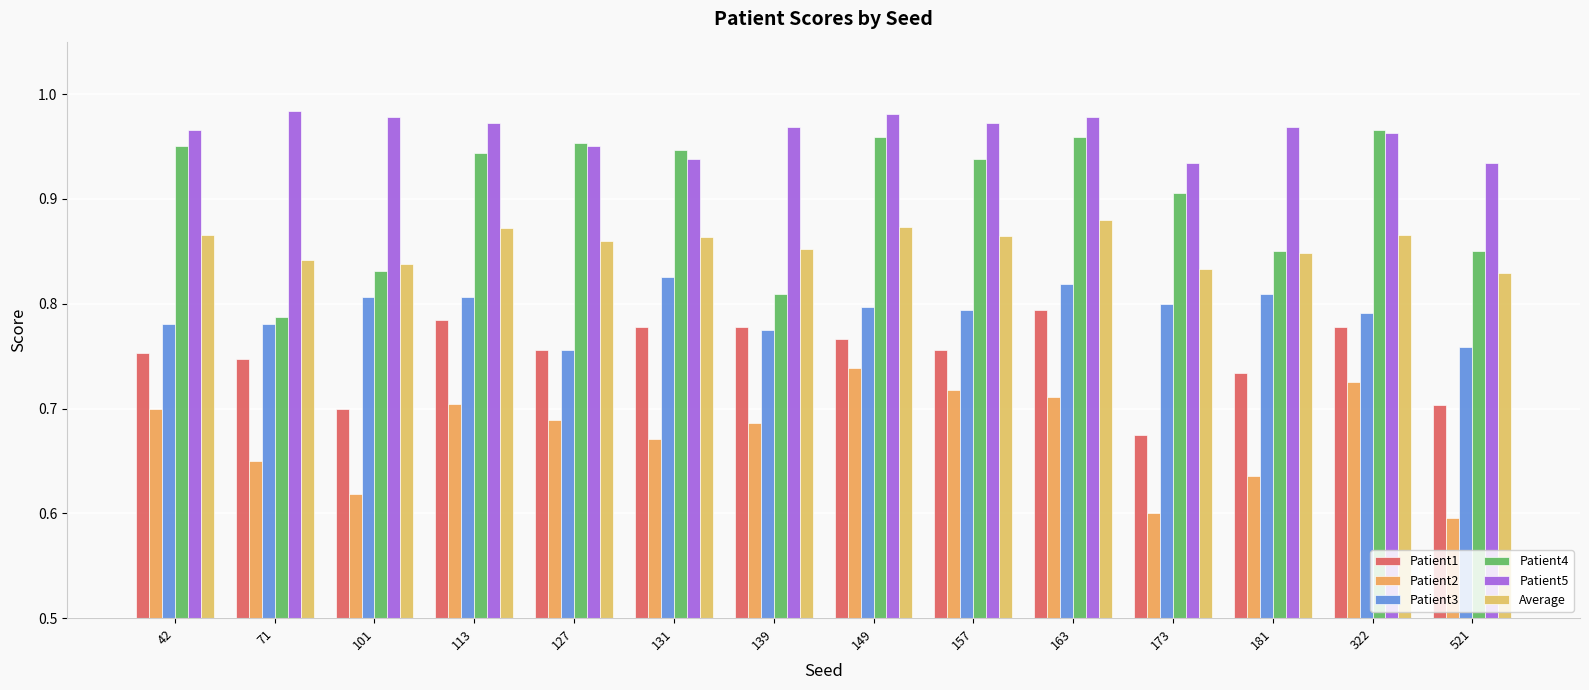

Reading left to right, transcribe all the data shown in this chart.

Patient1: 42=0.8	71=0.7	101=0.7	113=0.8	127=0.8	131=0.8	139=0.8	149=0.8	157=0.8	163=0.8	173=0.7	181=0.7	322=0.8	521=0.7
Patient2: 42=0.7	71=0.7	101=0.6	113=0.7	127=0.7	131=0.7	139=0.7	149=0.7	157=0.7	163=0.7	173=0.6	181=0.6	322=0.7	521=0.6
Patient3: 42=0.8	71=0.8	101=0.8	113=0.8	127=0.8	131=0.8	139=0.8	149=0.8	157=0.8	163=0.8	173=0.8	181=0.8	322=0.8	521=0.8
Patient4: 42=0.9	71=0.8	101=0.8	113=0.9	127=1.0	131=0.9	139=0.8	149=1.0	157=0.9	163=1.0	173=0.9	181=0.8	322=1.0	521=0.8
Patient5: 42=1.0	71=1.0	101=1.0	113=1.0	127=0.9	131=0.9	139=1.0	149=1.0	157=1.0	163=1.0	173=0.9	181=1.0	322=1.0	521=0.9
Average: 42=0.9	71=0.8	101=0.8	113=0.9	127=0.9	131=0.9	139=0.9	149=0.9	157=0.9	163=0.9	173=0.8	181=0.8	322=0.9	521=0.8